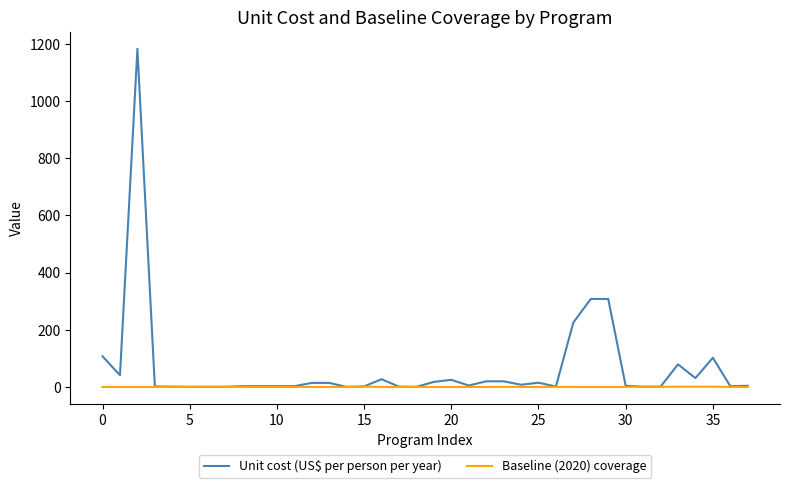

What are all the series names shown in the legend?

Unit cost (US$ per person per year), Baseline (2020) coverage